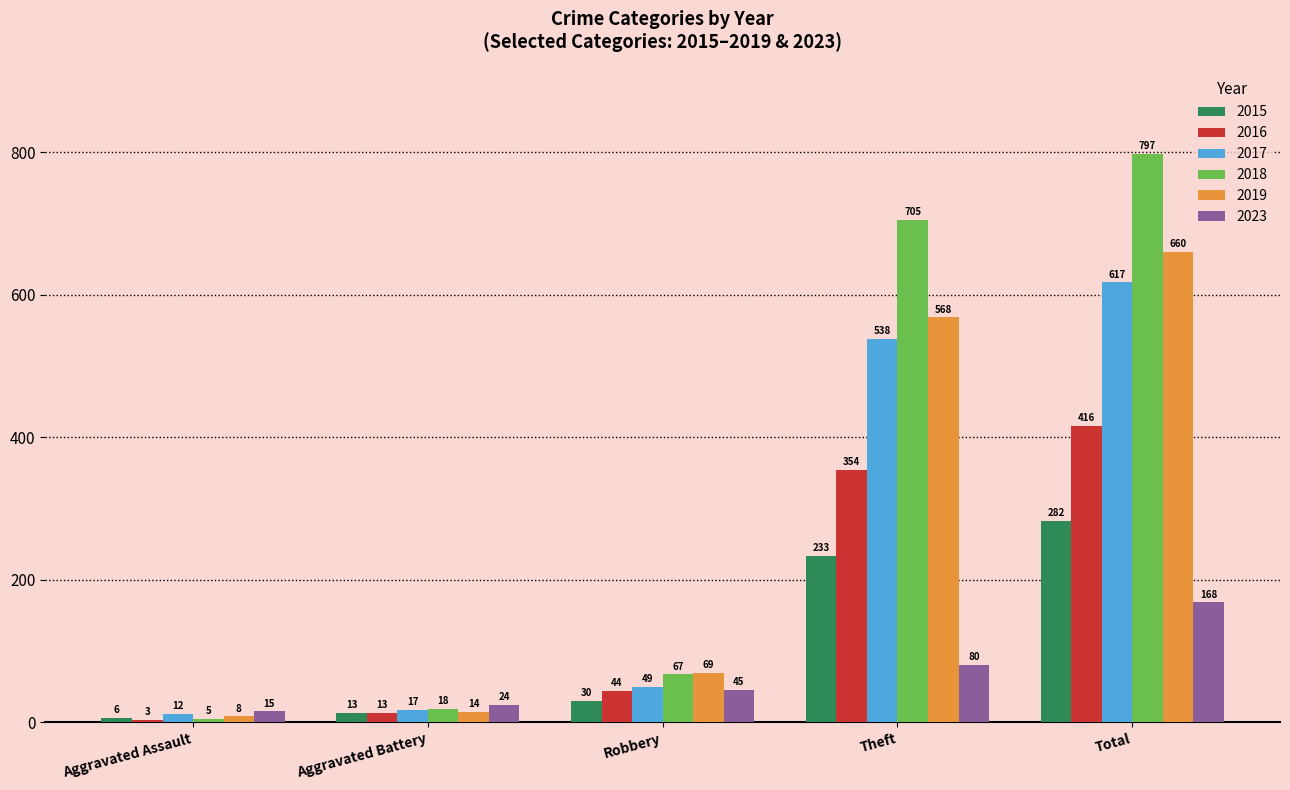

Reading left to right, list all the values displayed in this chart.

2015: Aggravated Assault=6	Aggravated Battery=13	Robbery=30	Theft=233	Total=282
2016: Aggravated Assault=3	Aggravated Battery=13	Robbery=44	Theft=354	Total=416
2017: Aggravated Assault=12	Aggravated Battery=17	Robbery=49	Theft=538	Total=617
2018: Aggravated Assault=5	Aggravated Battery=18	Robbery=67	Theft=705	Total=797
2019: Aggravated Assault=8	Aggravated Battery=14	Robbery=69	Theft=568	Total=660
2023: Aggravated Assault=15	Aggravated Battery=24	Robbery=45	Theft=80	Total=168